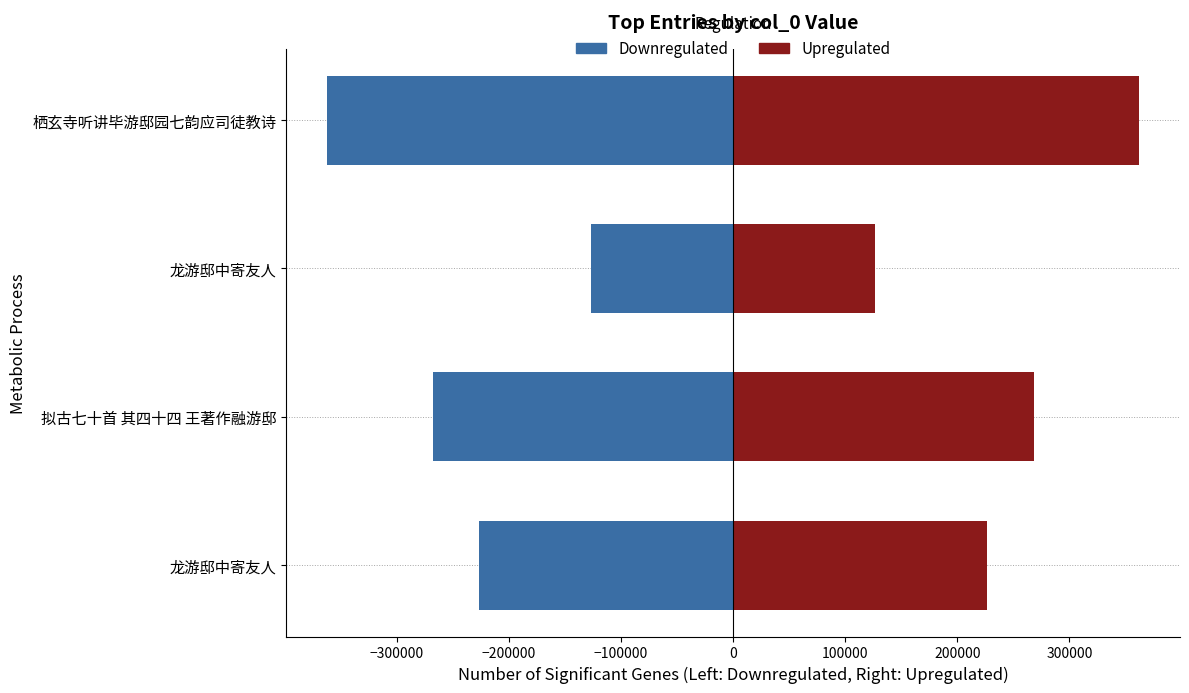

List the series in order of their peak value, highest first.

Upregulated, Downregulated